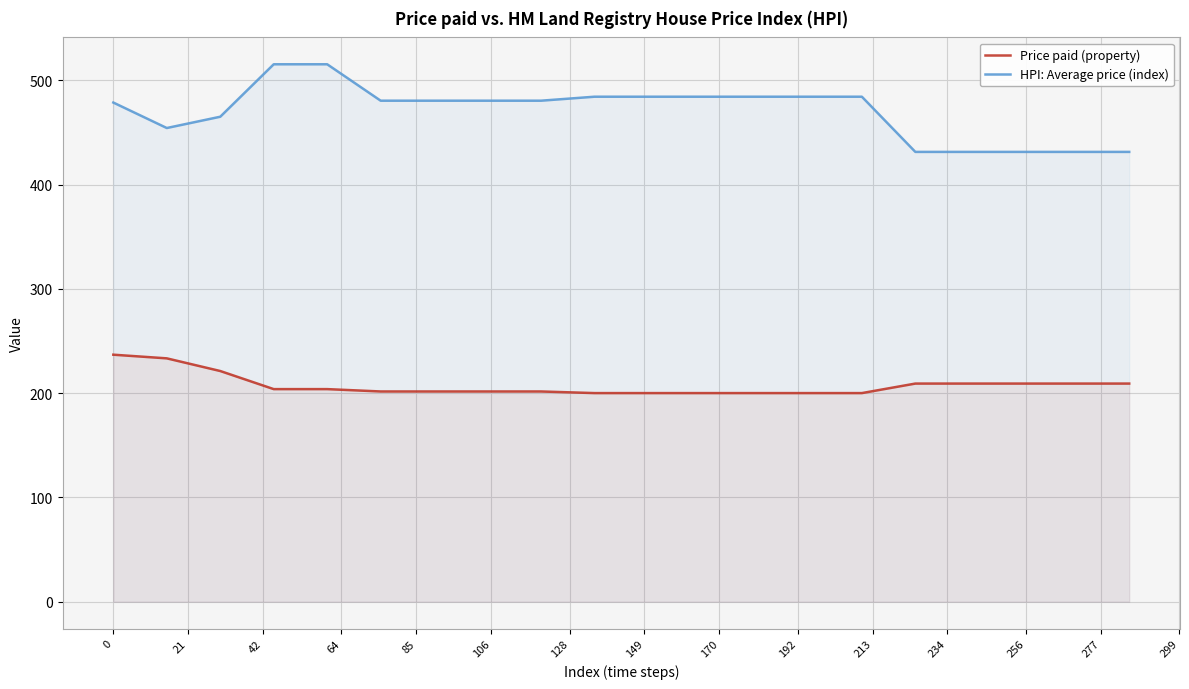

What is the value of the HPI: Average price (index) point at the 15th from the left?

484.3